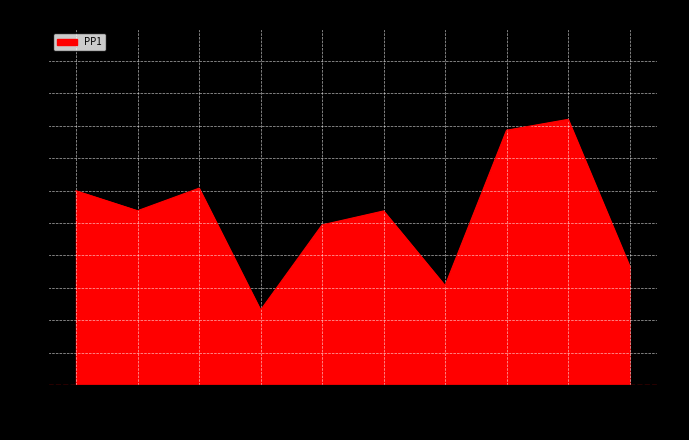

What is the minimum value shown in the chart?

0.2